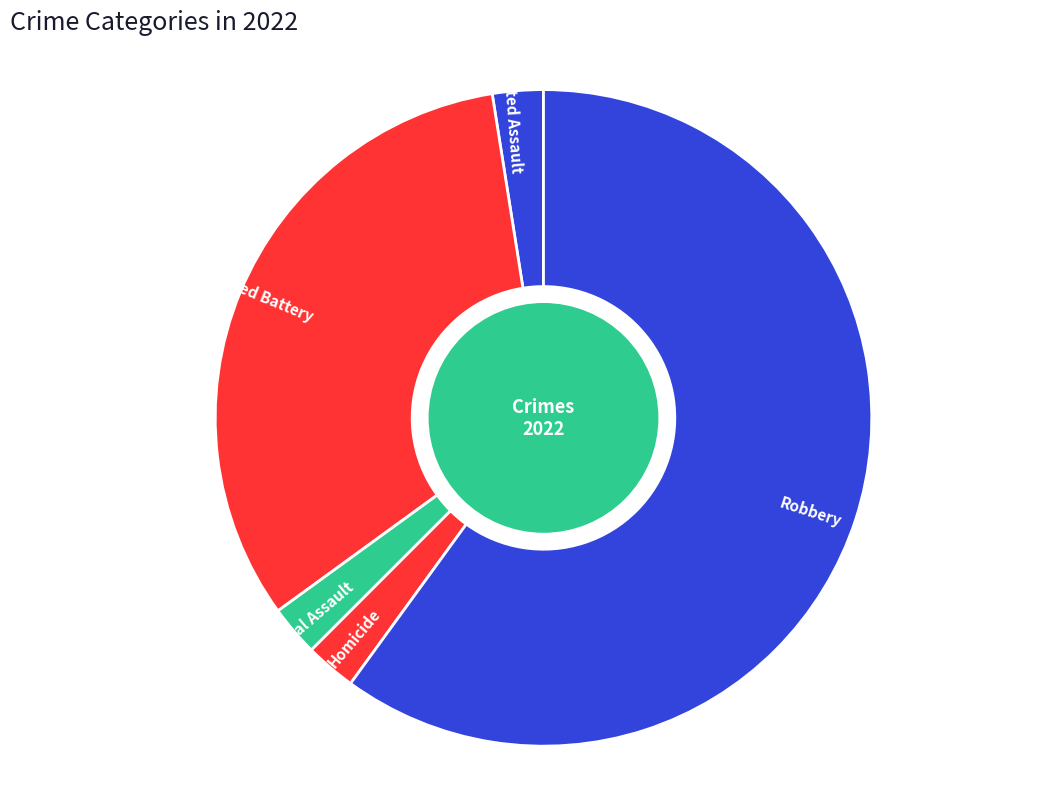

Which slice represents more than half of the pie?

Robbery